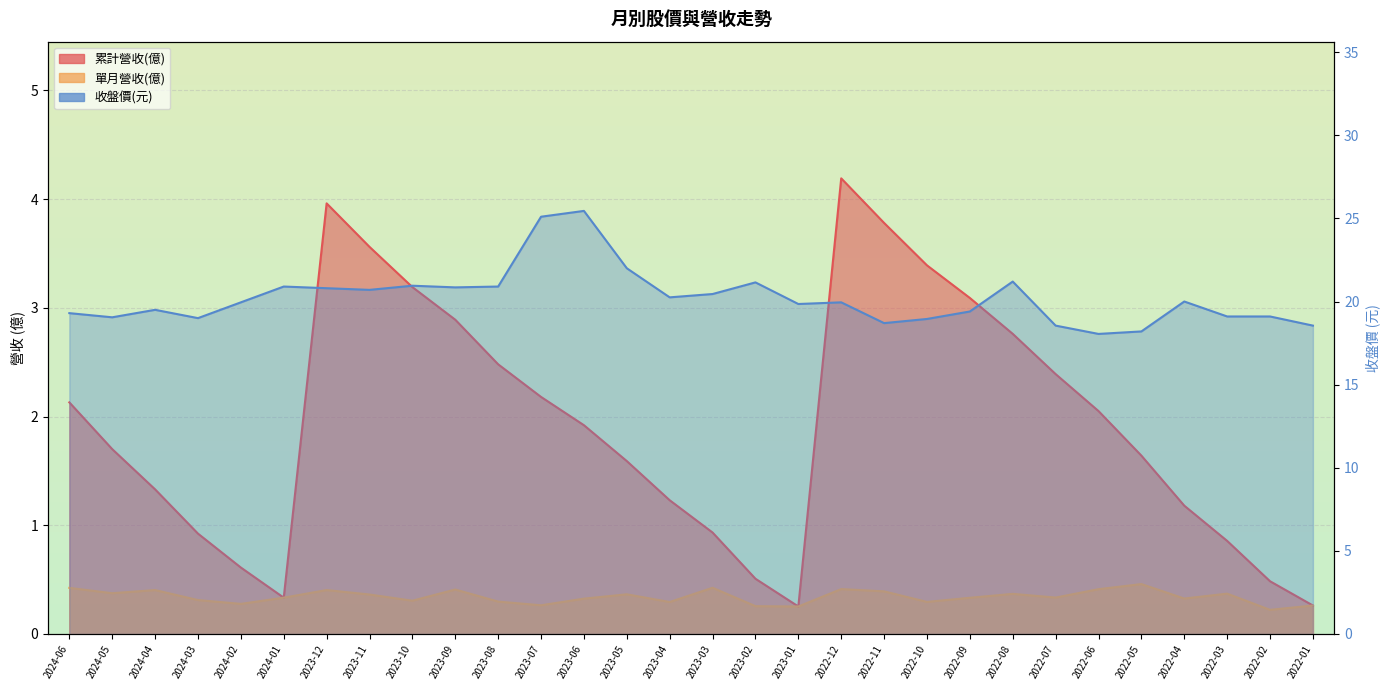

How many data points does each series have?

30